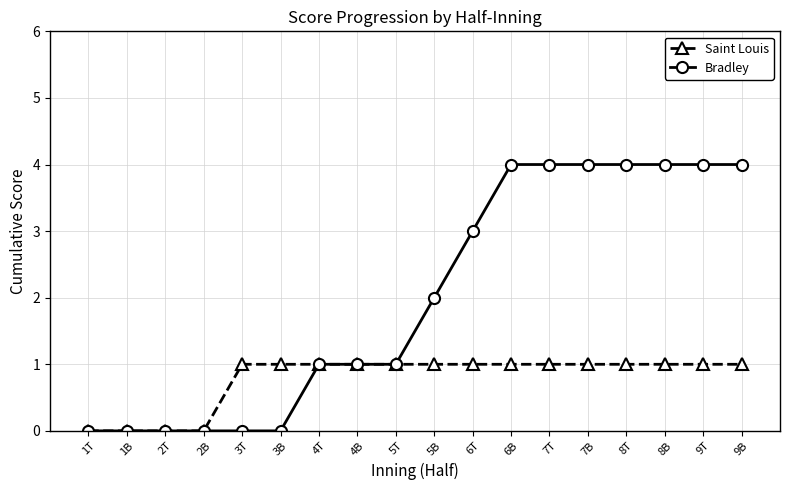

Which series has the largest range (max minus min)?

Bradley